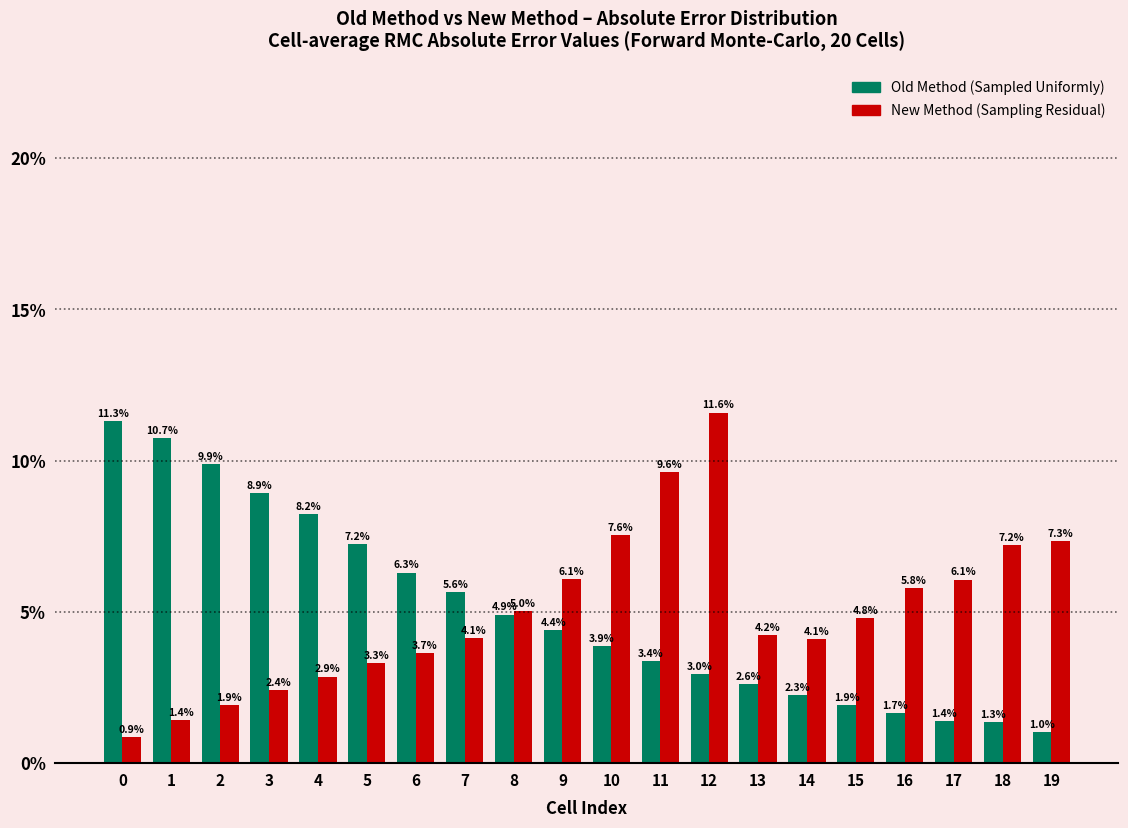

The value of New Method (Sampling Residual) at 9 is 1.9. True or false?

False